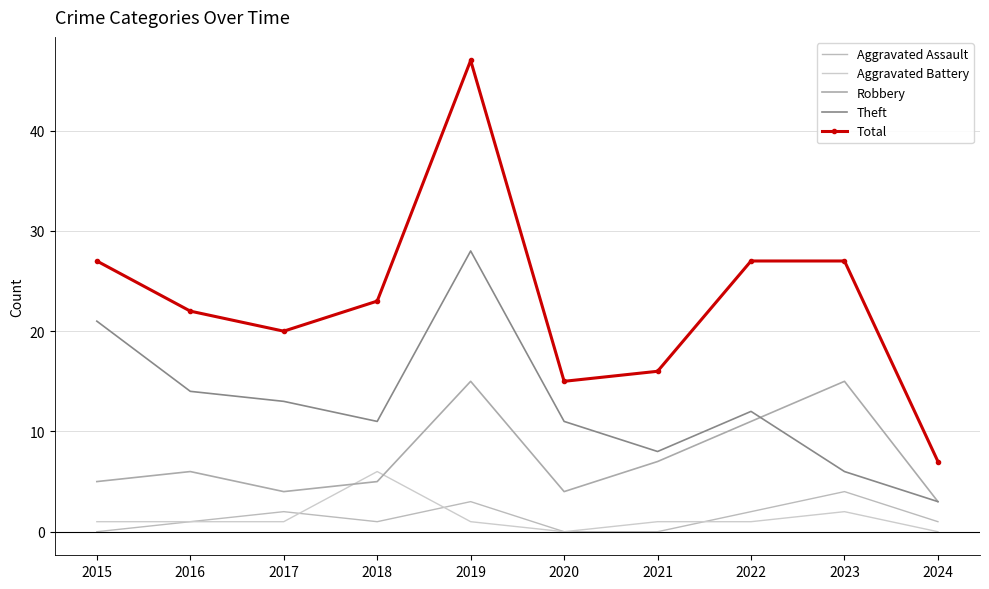

Rank the series at 2024 from lowest to highest value.

Aggravated Battery, Aggravated Assault, Robbery, Theft, Total